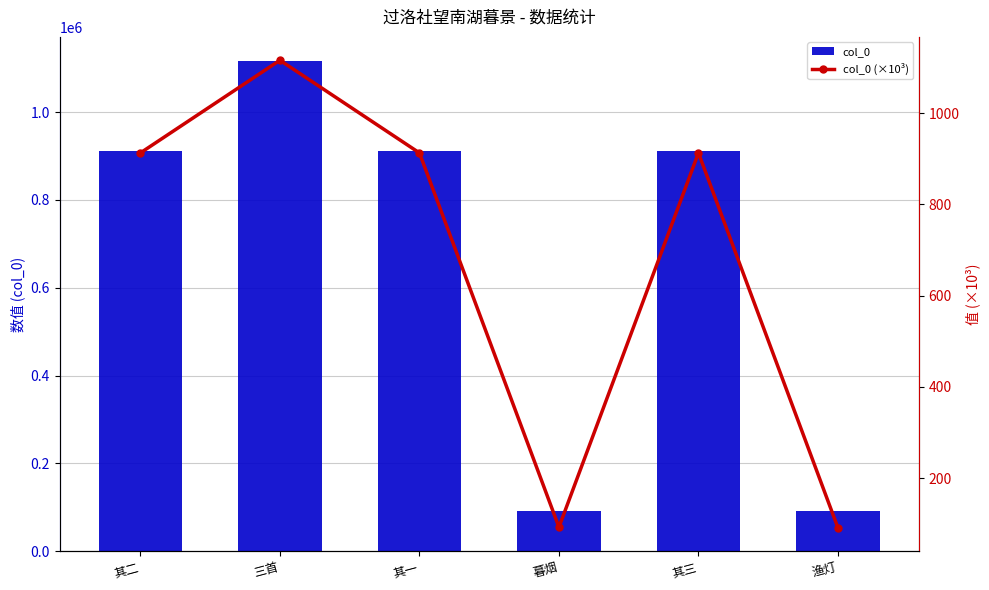

Is it true that col_0 equals 92278.0 at 暮烟?

True